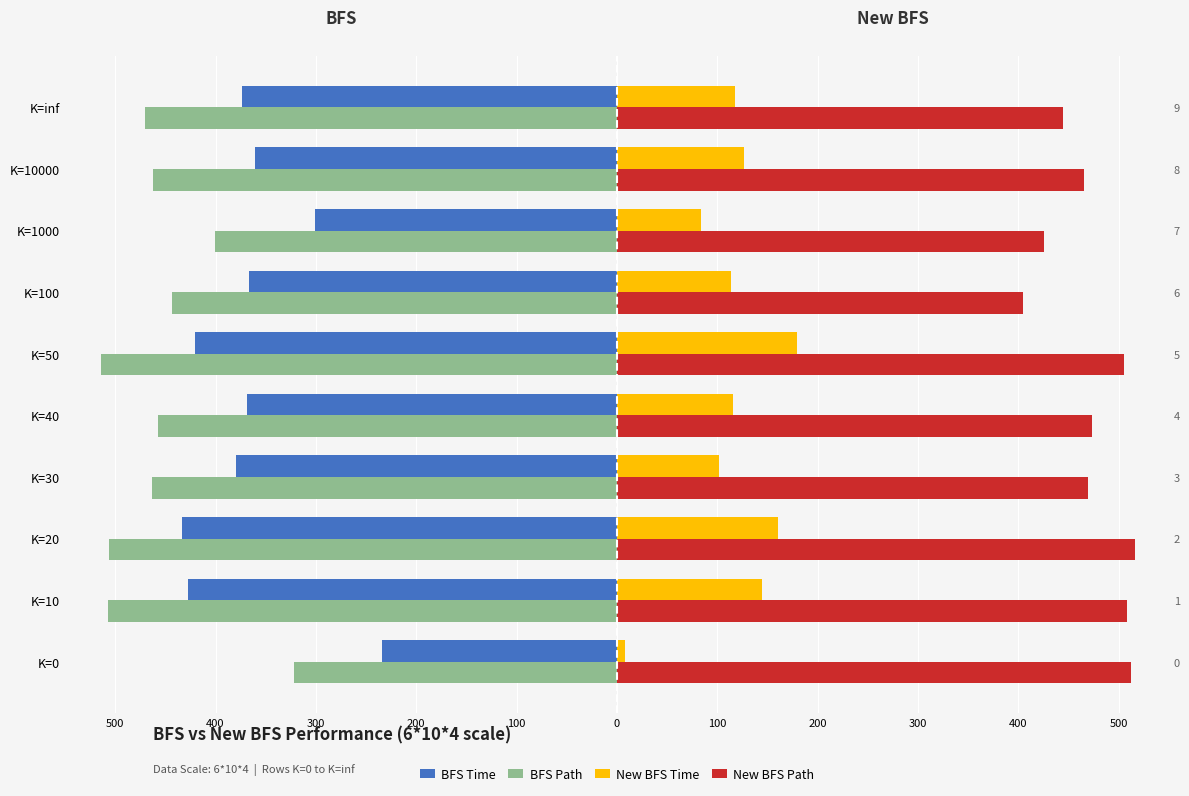

What is the difference between the maximum and minimum values in the New BFS Time series?

171